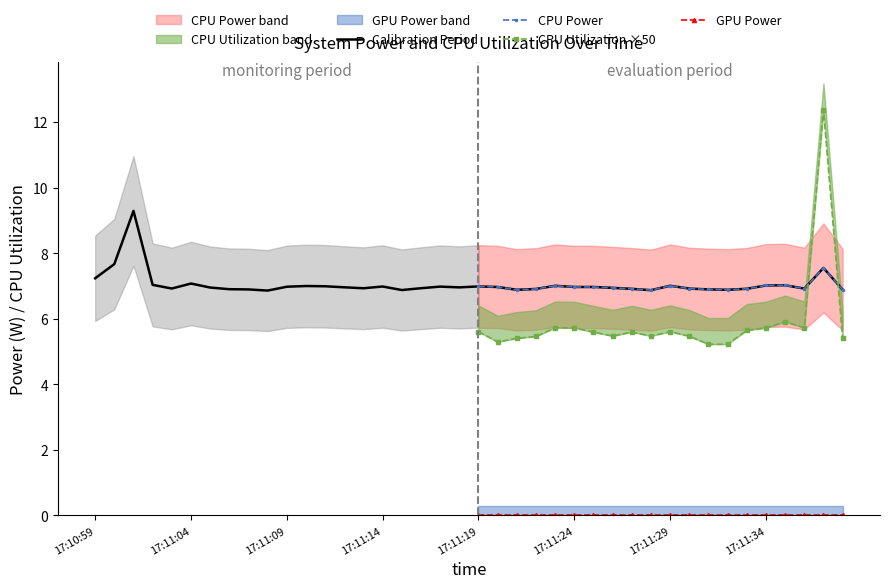

How many lines are shown in the chart?

4